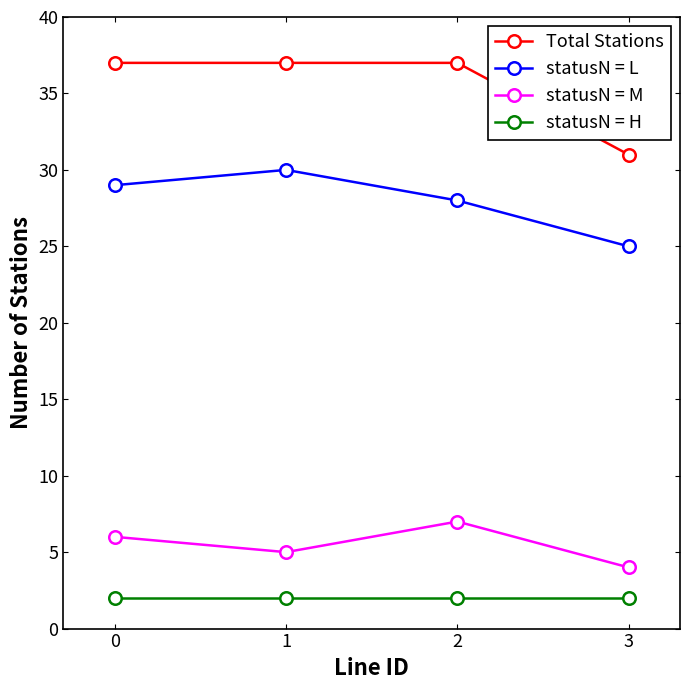

Does the chart display data point markers on the line(s)?

Yes